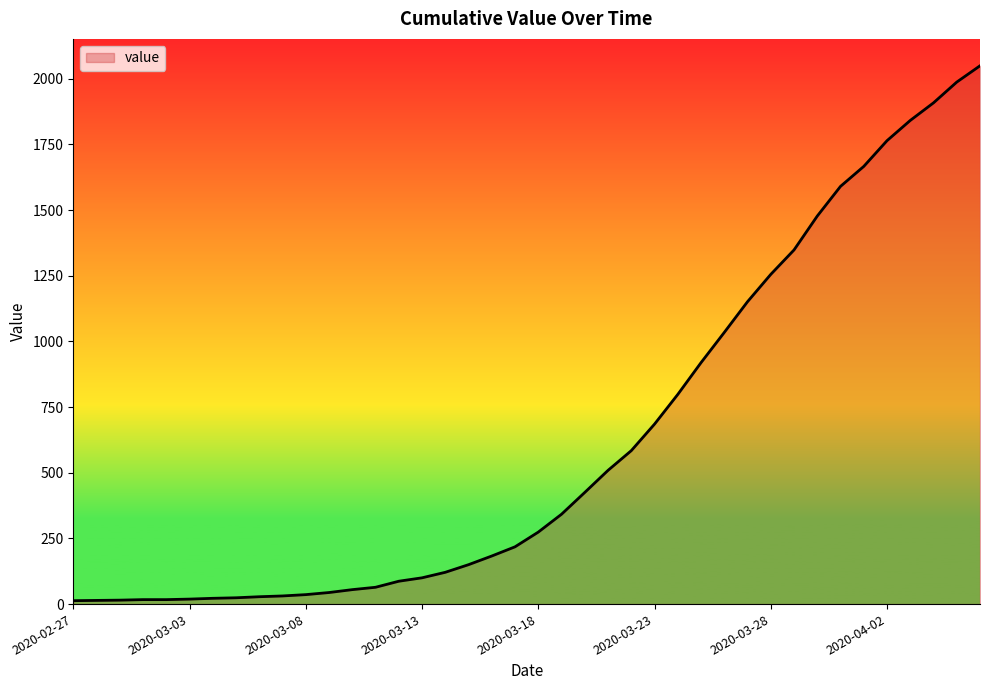

What is the maximum value shown in the chart?

2049